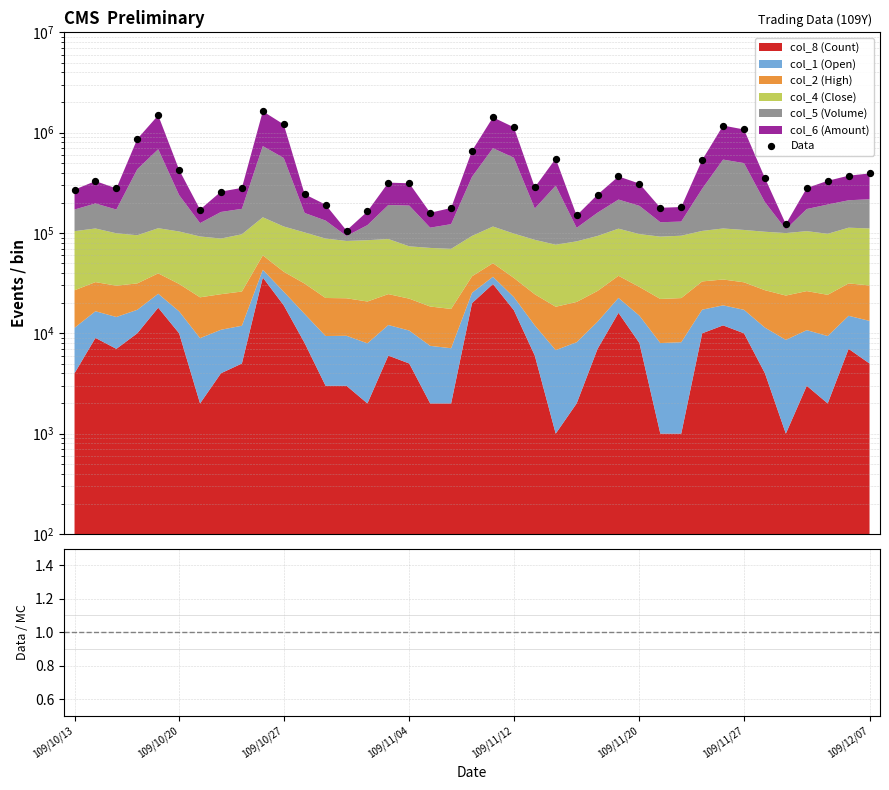

Which series has the largest total across all categories?

Data